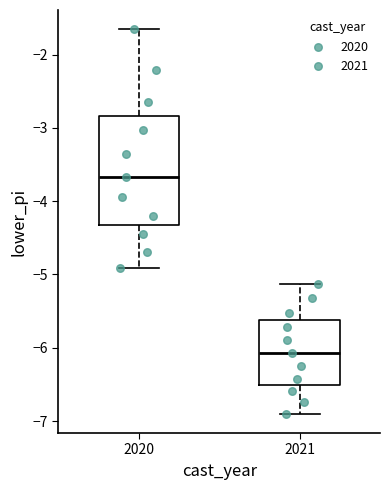

Reading left to right, read every box against the y-axis: the position of its median line, the range the box covers, and the ends of its whiskers. The values are not printed on the chart, so give them approximately, as read against the axis.

2020: median -3.7, box -4.3 to -2.8, whiskers -4.9 to -1.7
2021: median -6.1, box -6.5 to -5.6, whiskers -6.9 to -5.1